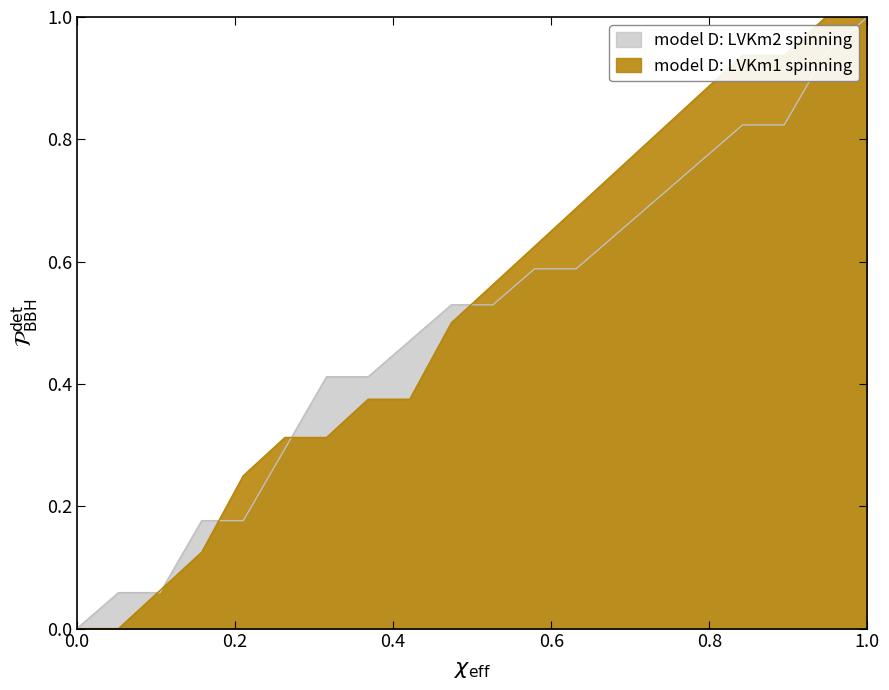

Count the number of data series in this chart.

2